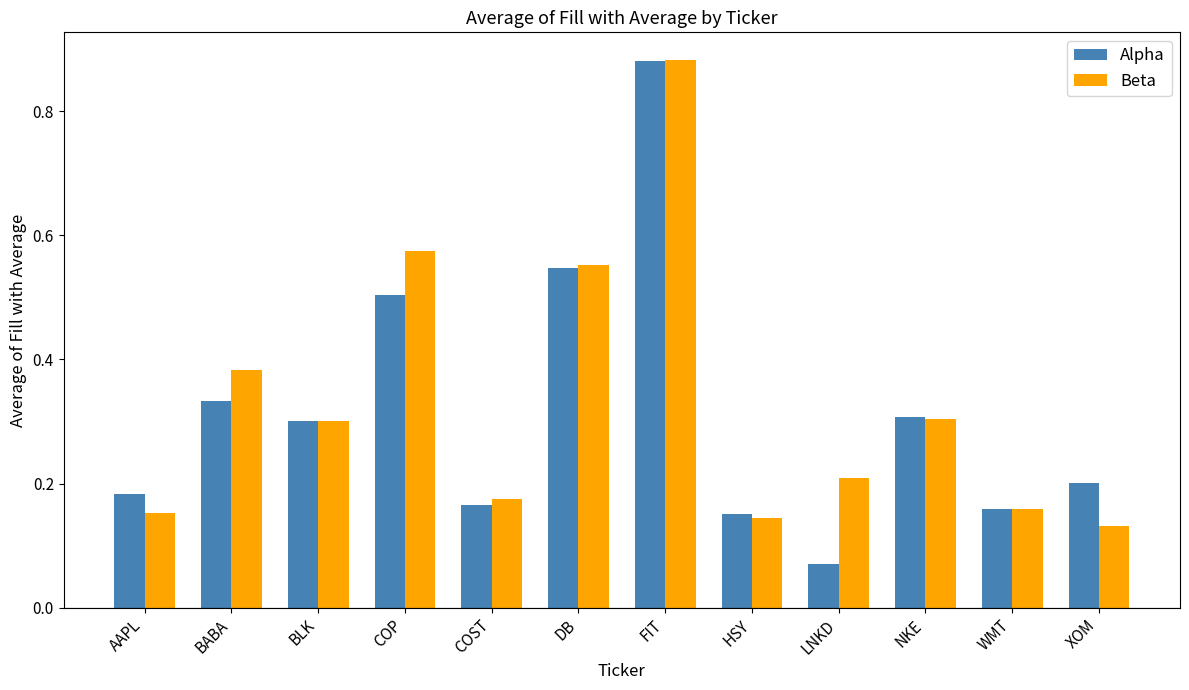

Count the Beta values in the range 0 to 1.

12